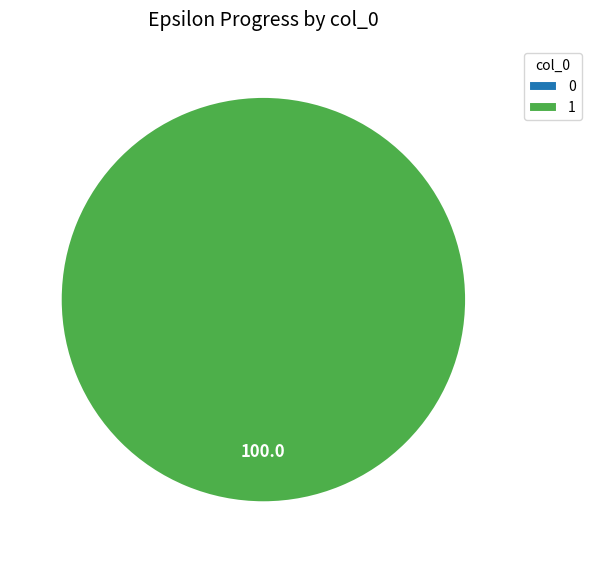

To the nearest percent, what is the combined percentage of 1 and 0?

100%